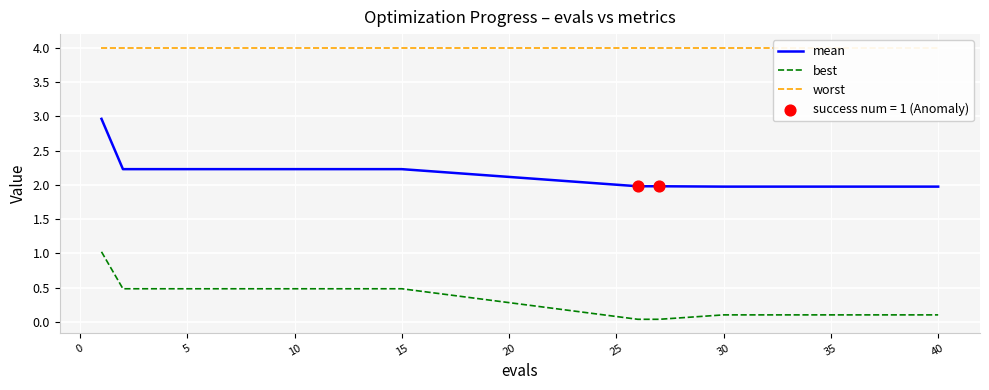

Which series has the largest total across all categories?

worst